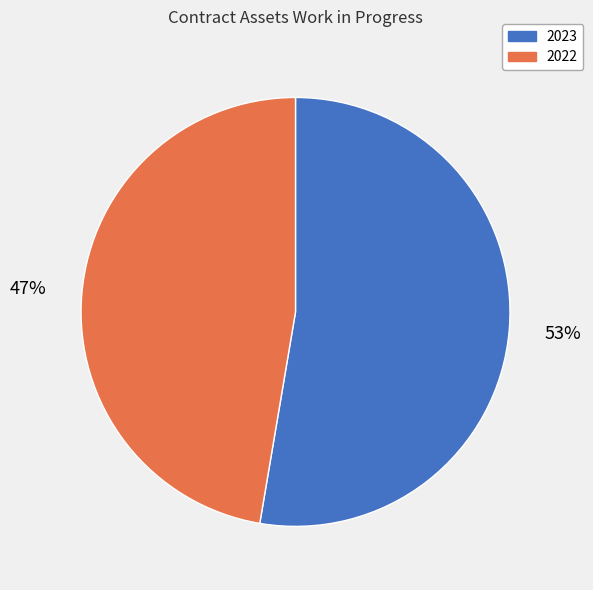

Which category has the biggest portion of the pie?

2023